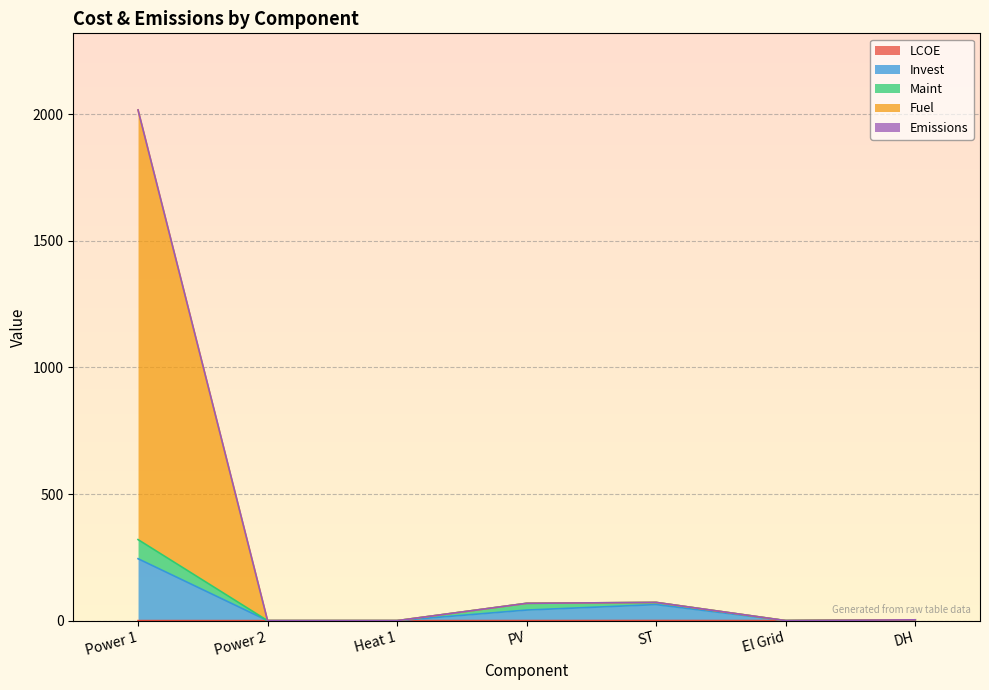

How many interior local peaks does the LCOE series have?

1